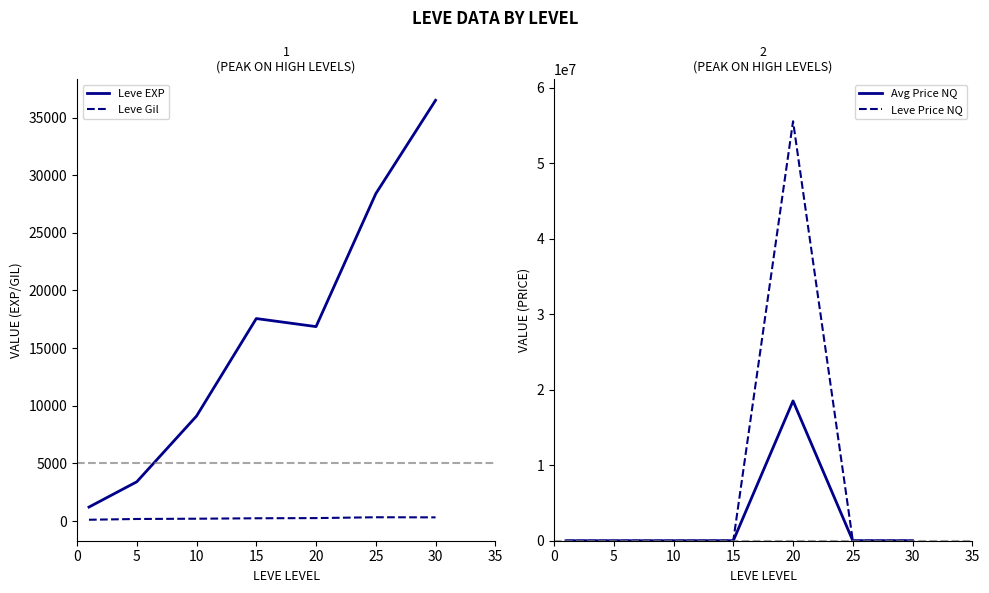

Which label corresponds to the smallest value in the chart?

5